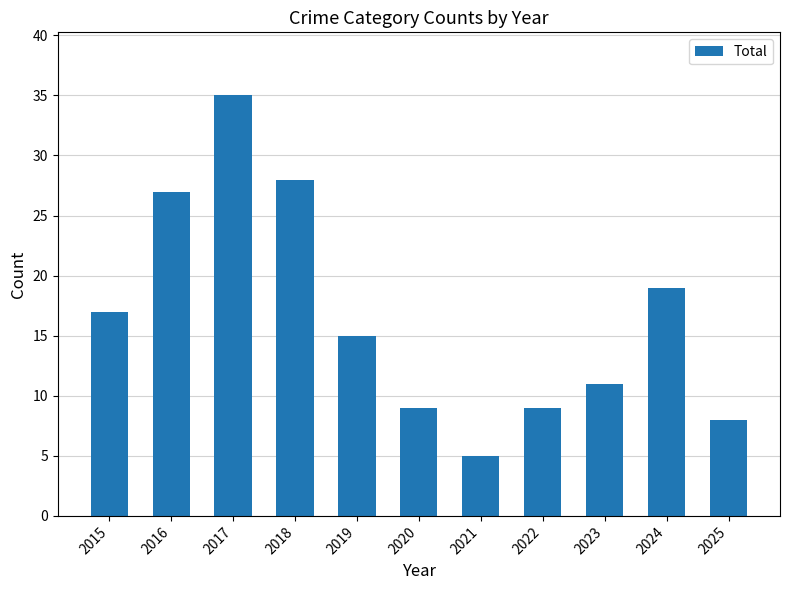

Approximately how many times larger is the value at 2018 compared to 2025?

3.5